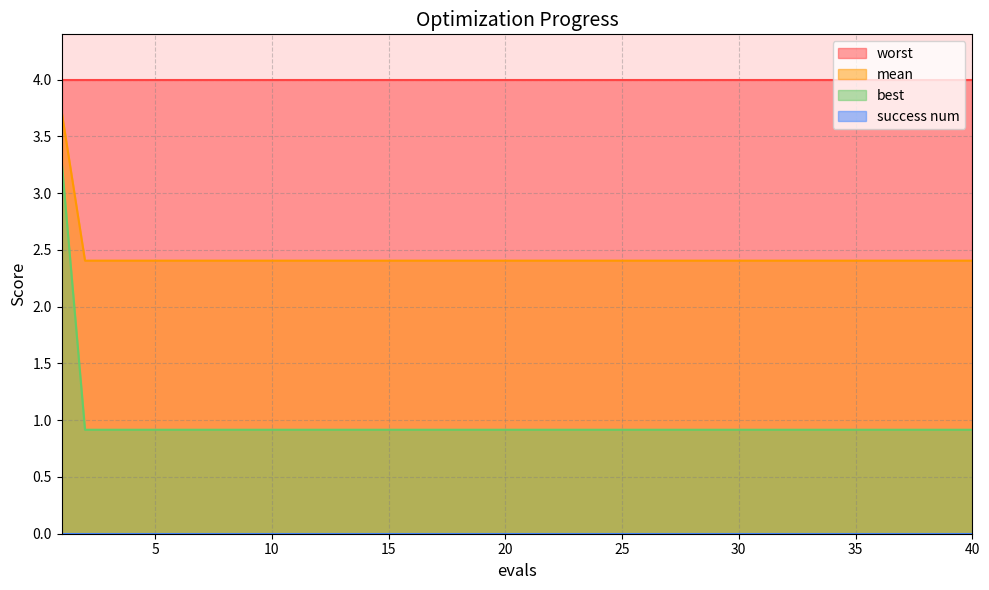

True or false: best and mean cross at least once.

False